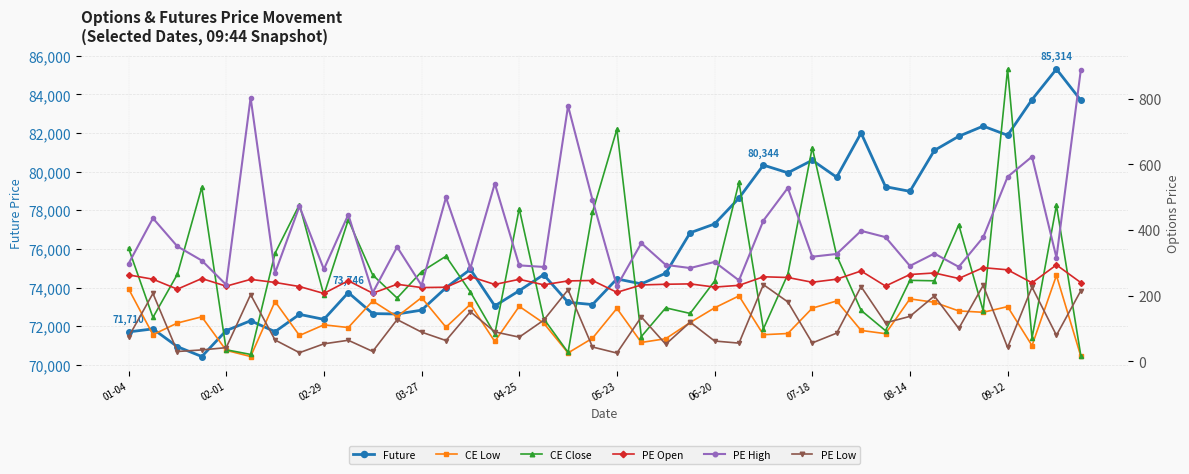

What is the minimum value for Future?

70437.3